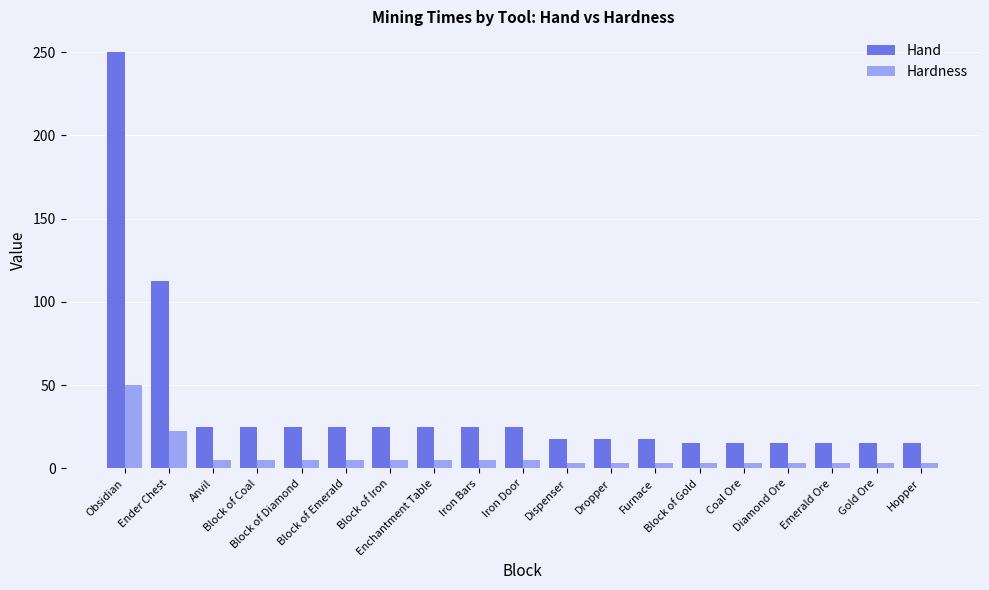

What is the maximum value shown in the chart?

250.0